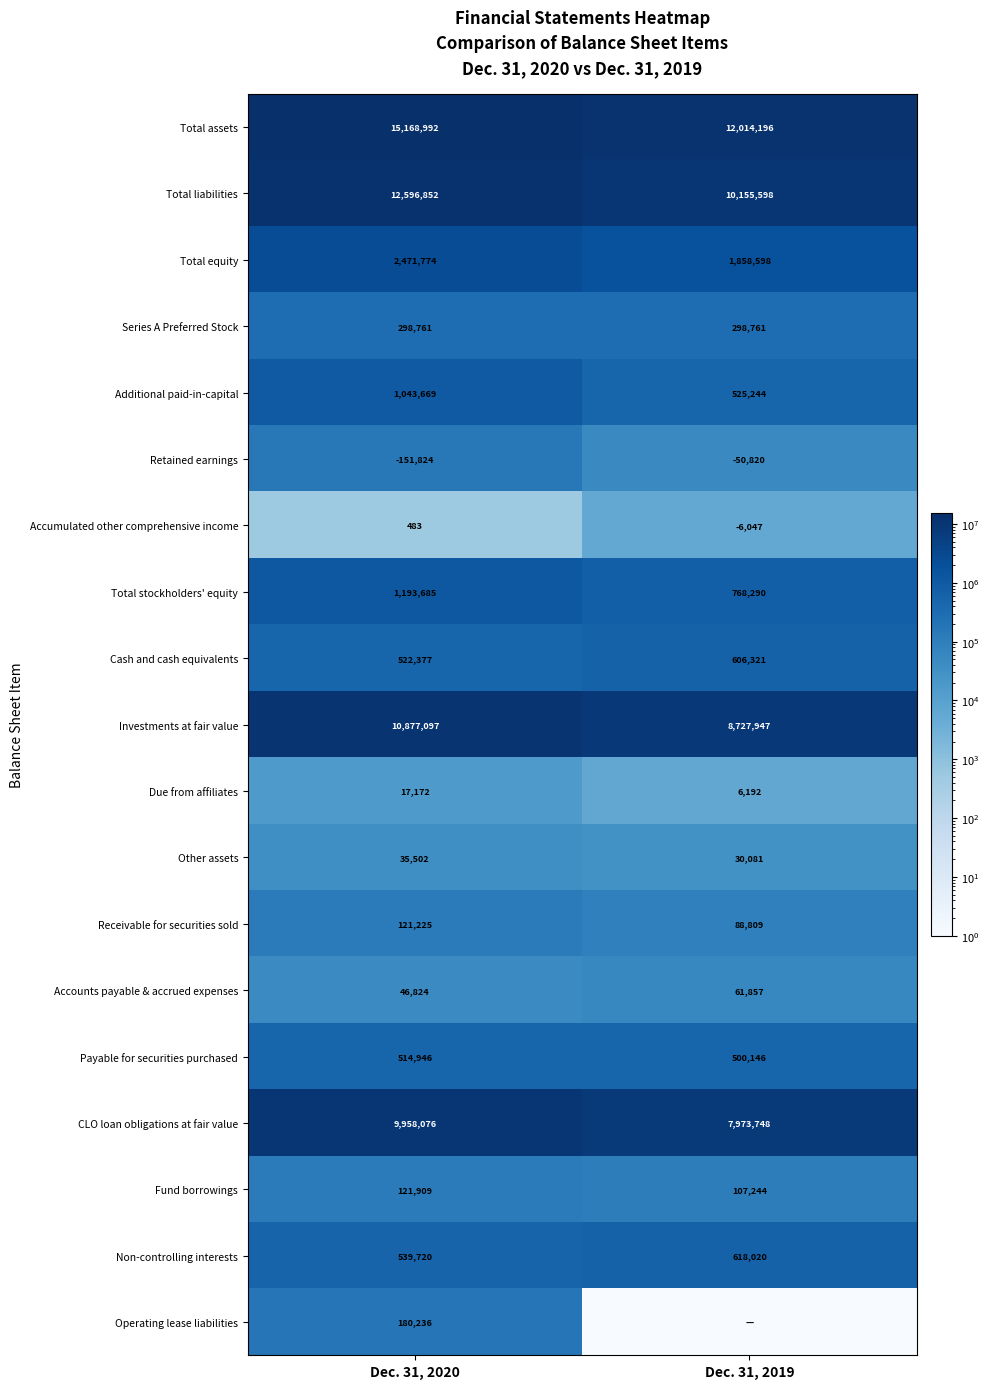

The Accounts payable & accrued expenses series shows 46824 at Dec. 31, 2020. True or false?

True